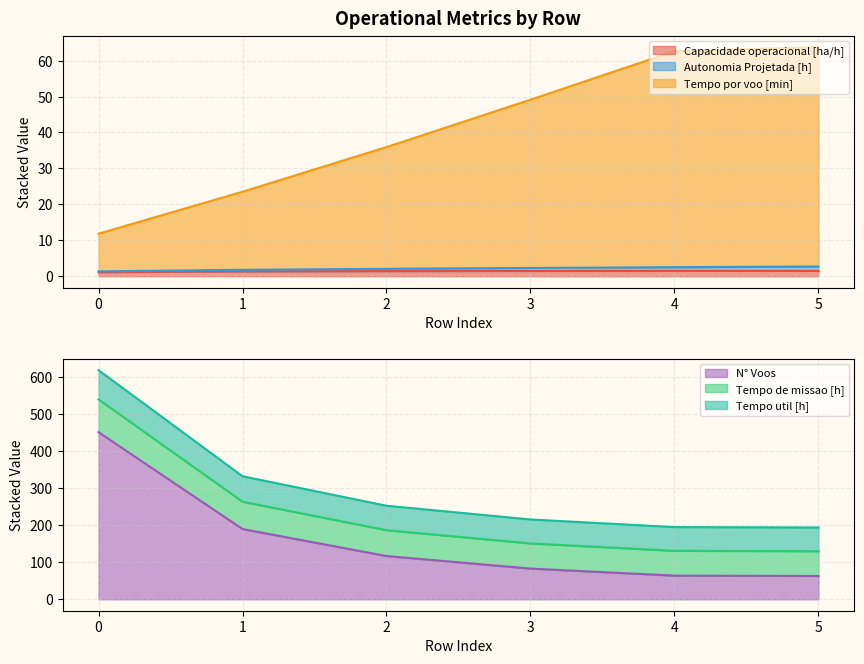

True or false: Capacidade operacional [ha/h] and Tempo por voo [min] intersect in this chart.

False